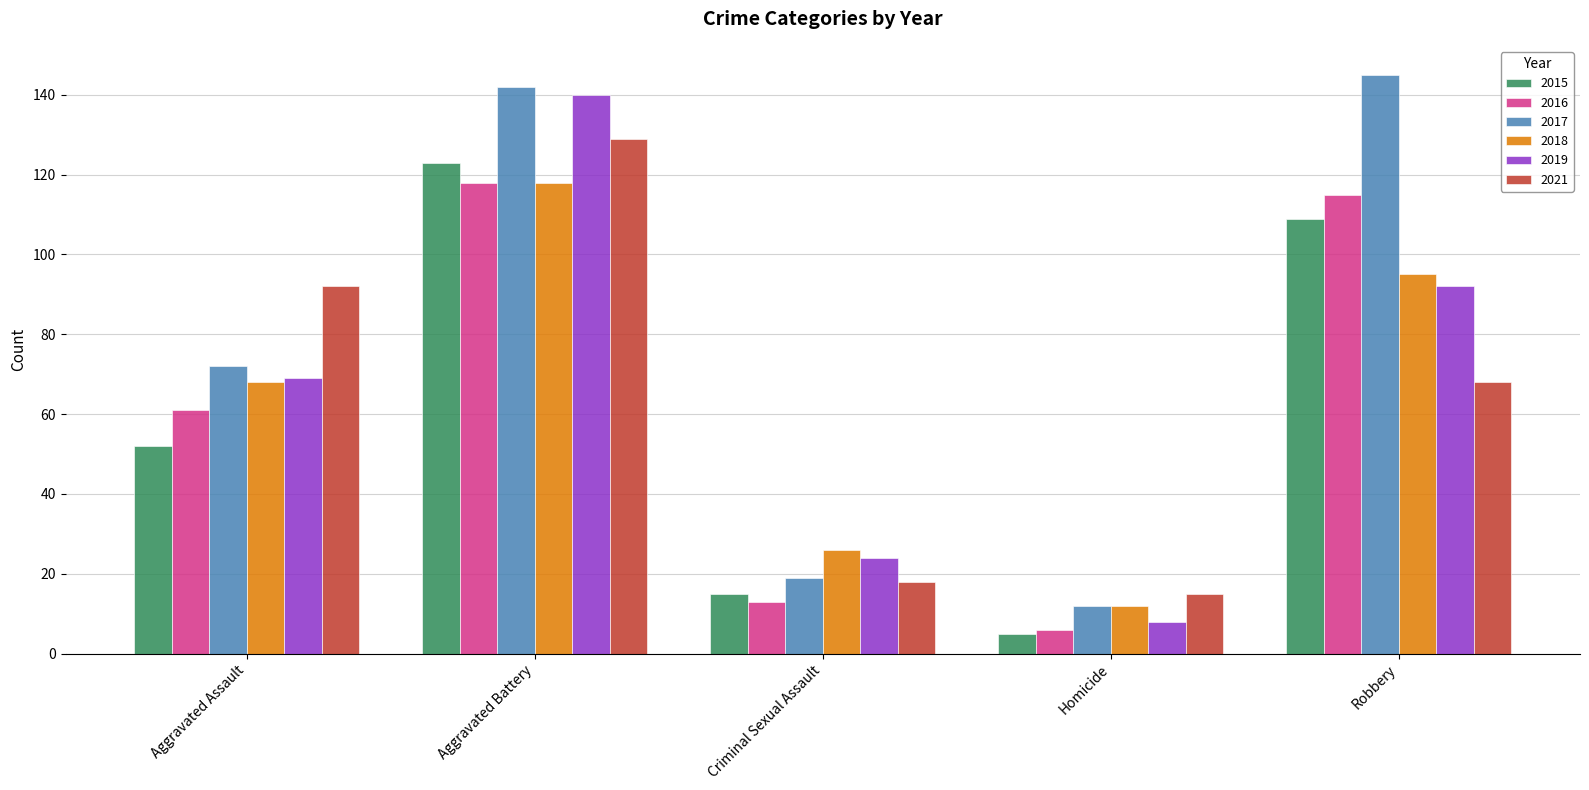

What is the difference between the highest and lowest values at Aggravated Assault?

40